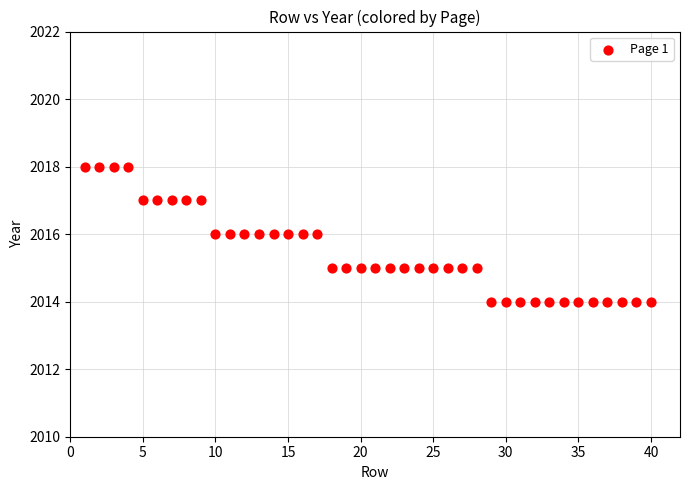

What is the range of X values (max minus min)?

39